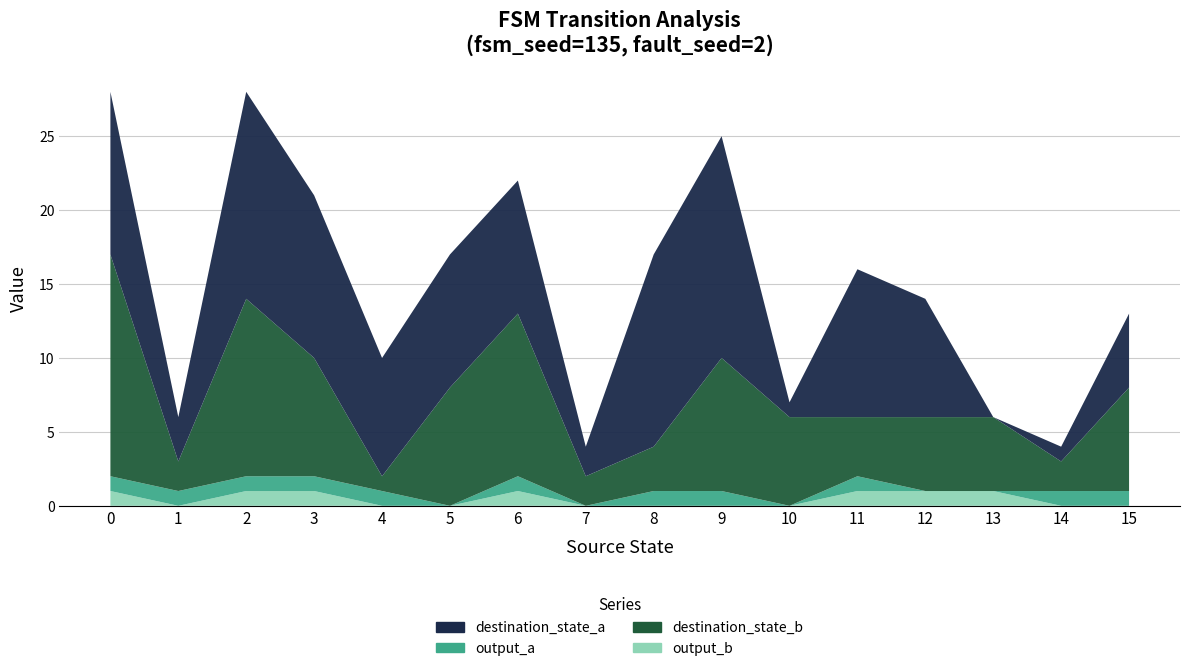

Reading left to right, transcribe all the data shown in this chart.

source_state: 0=0	1=1	2=2	3=3	4=4	5=5	6=6	7=7	8=8	9=9	10=10	11=11	12=12	13=13	14=14	15=15
destination_state_a: 0=11	1=3	2=14	3=11	4=8	5=9	6=9	7=2	8=13	9=15	10=1	11=10	12=8	13=0	14=1	15=5
destination_state_b: 0=15	1=2	2=12	3=8	4=1	5=8	6=11	7=2	8=3	9=9	10=6	11=4	12=5	13=5	14=2	15=7
output_a: 0=1	1=1	2=1	3=1	4=1	5=0	6=1	7=0	8=1	9=1	10=0	11=1	12=0	13=0	14=1	15=1
output_b: 0=1	1=0	2=1	3=1	4=0	5=0	6=1	7=0	8=0	9=0	10=0	11=1	12=1	13=1	14=0	15=0